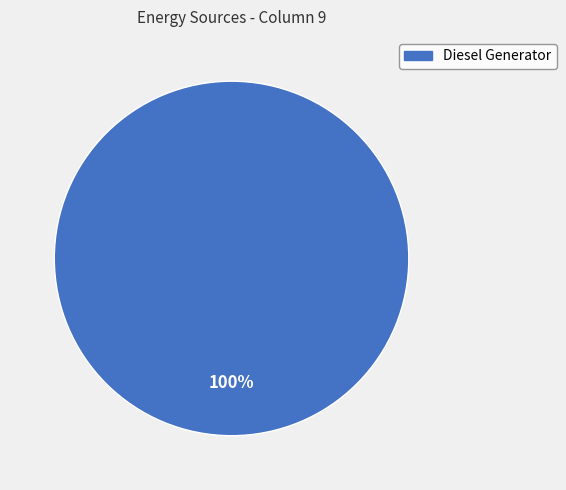

To the nearest percent, what percentage of the pie is Diesel Generator?

100%